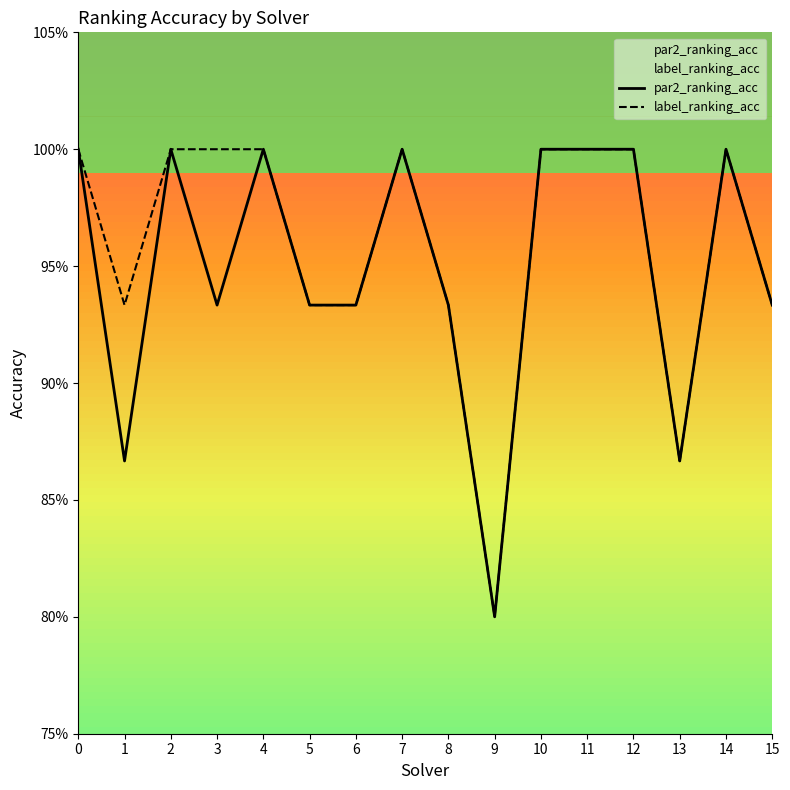

Where is the first local maximum for par2_ranking_acc?

2